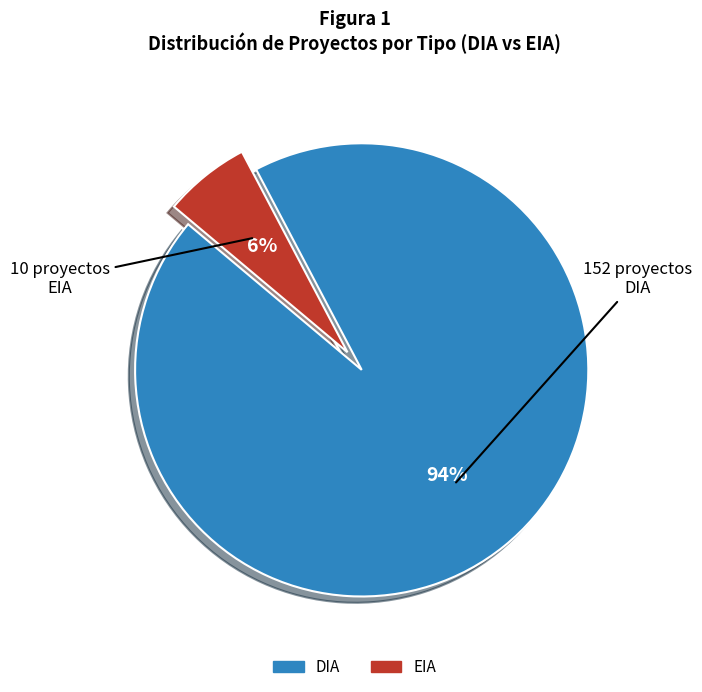

Which category has the biggest portion of the pie?

DIA